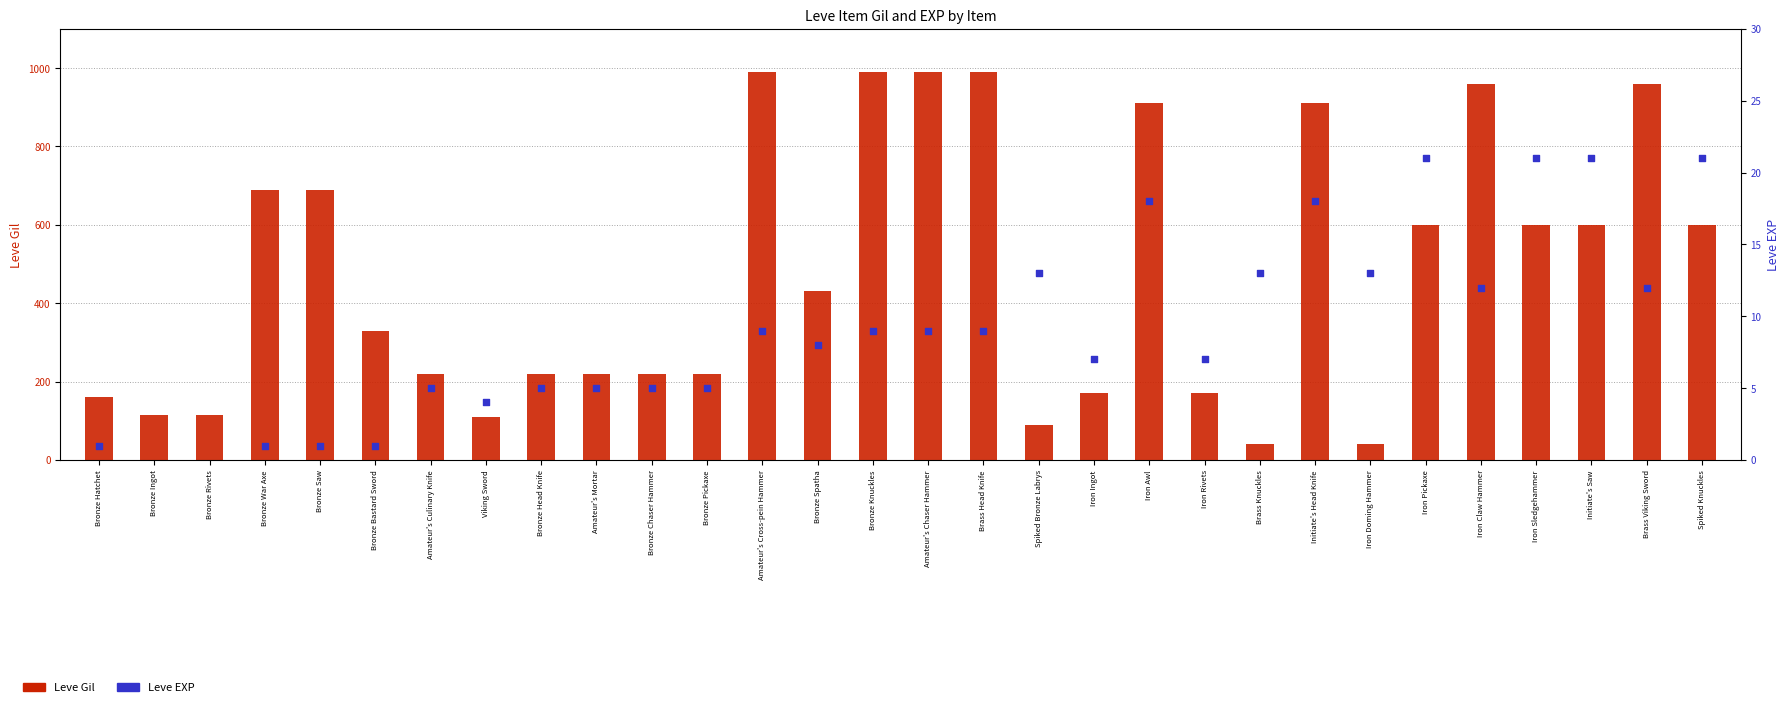

Which series reaches the minimum Y coordinate?

Leve EXP